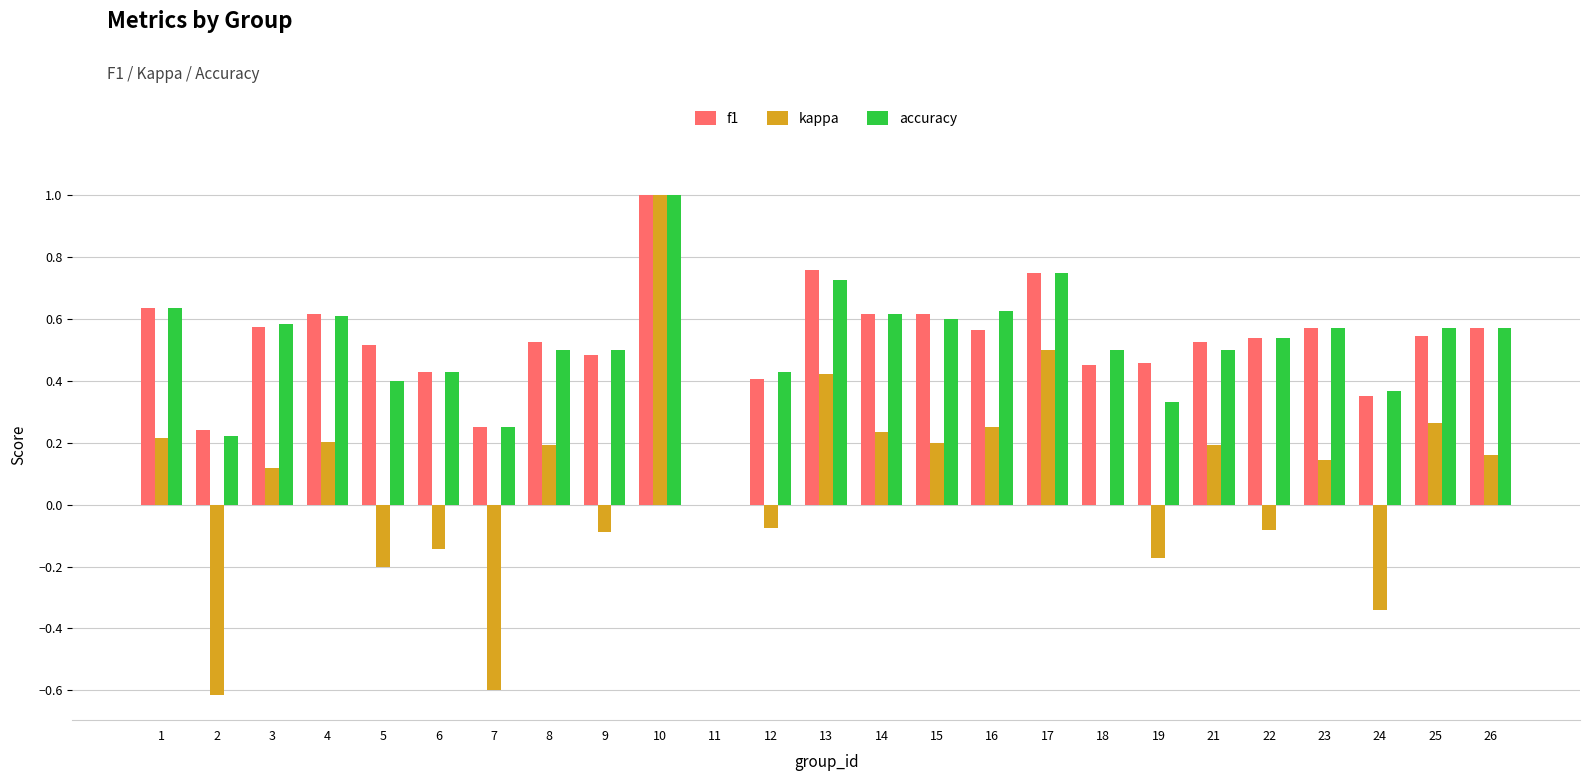

Which series changed the most between 14 and 21?

accuracy